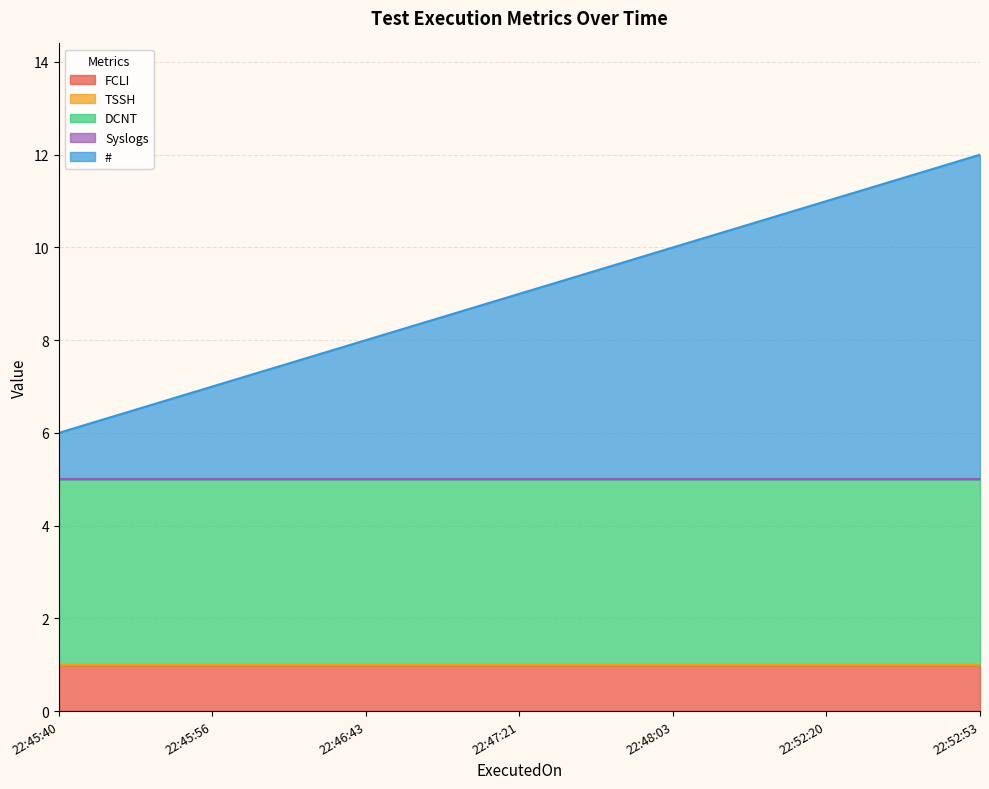

Which label corresponds to the largest value in the chart?

2023-12-27 22:52:53